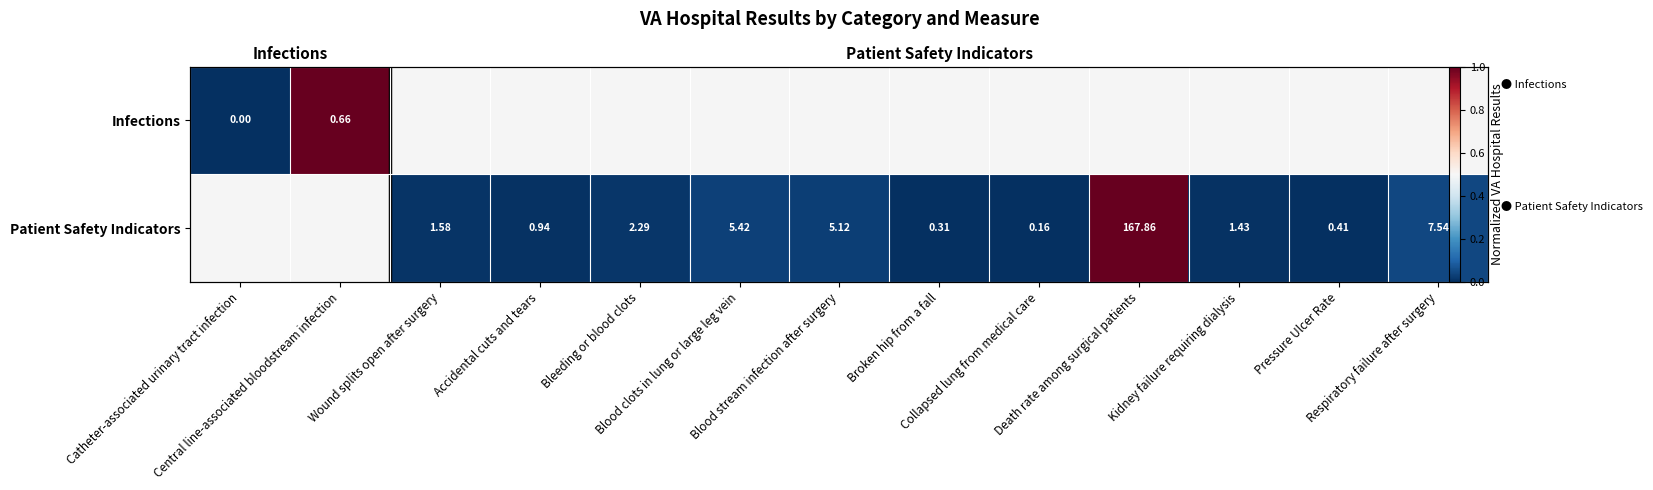

Is the value of Infections at Broken hip from a fall greater than the value of Patient Safety Indicators at Pressure Ulcer Rate?

No